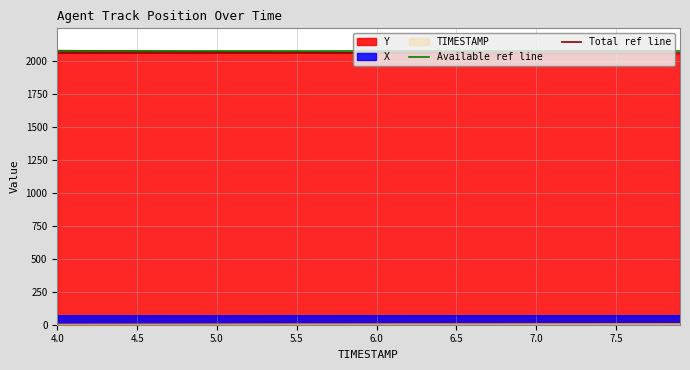

Which series has the largest range (max minus min)?

Available ref line